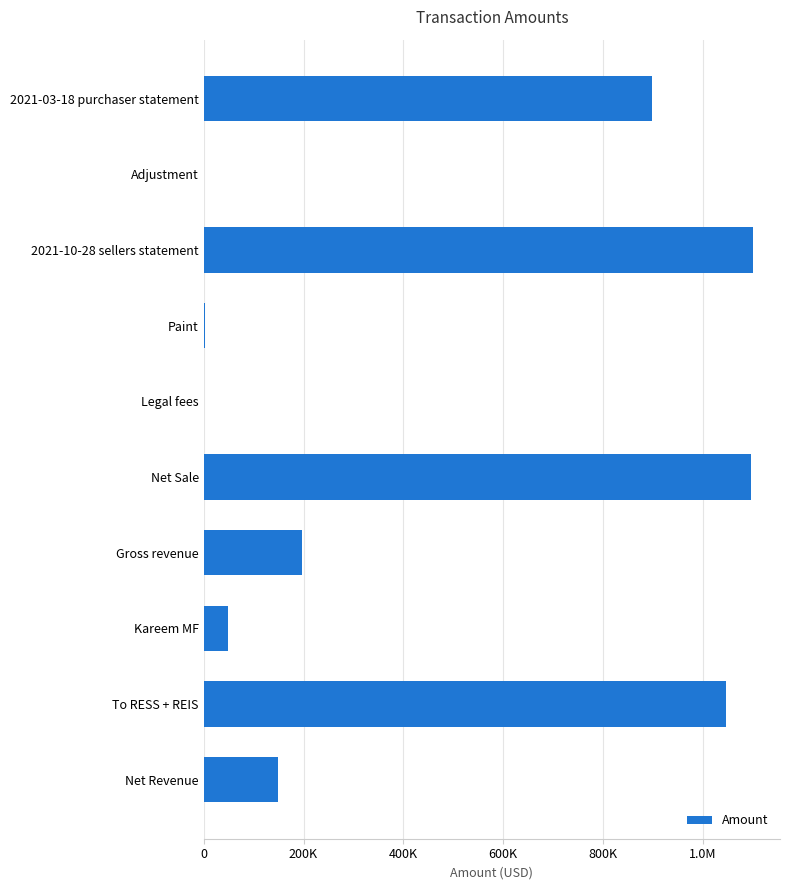

Are the bars horizontal?

Yes